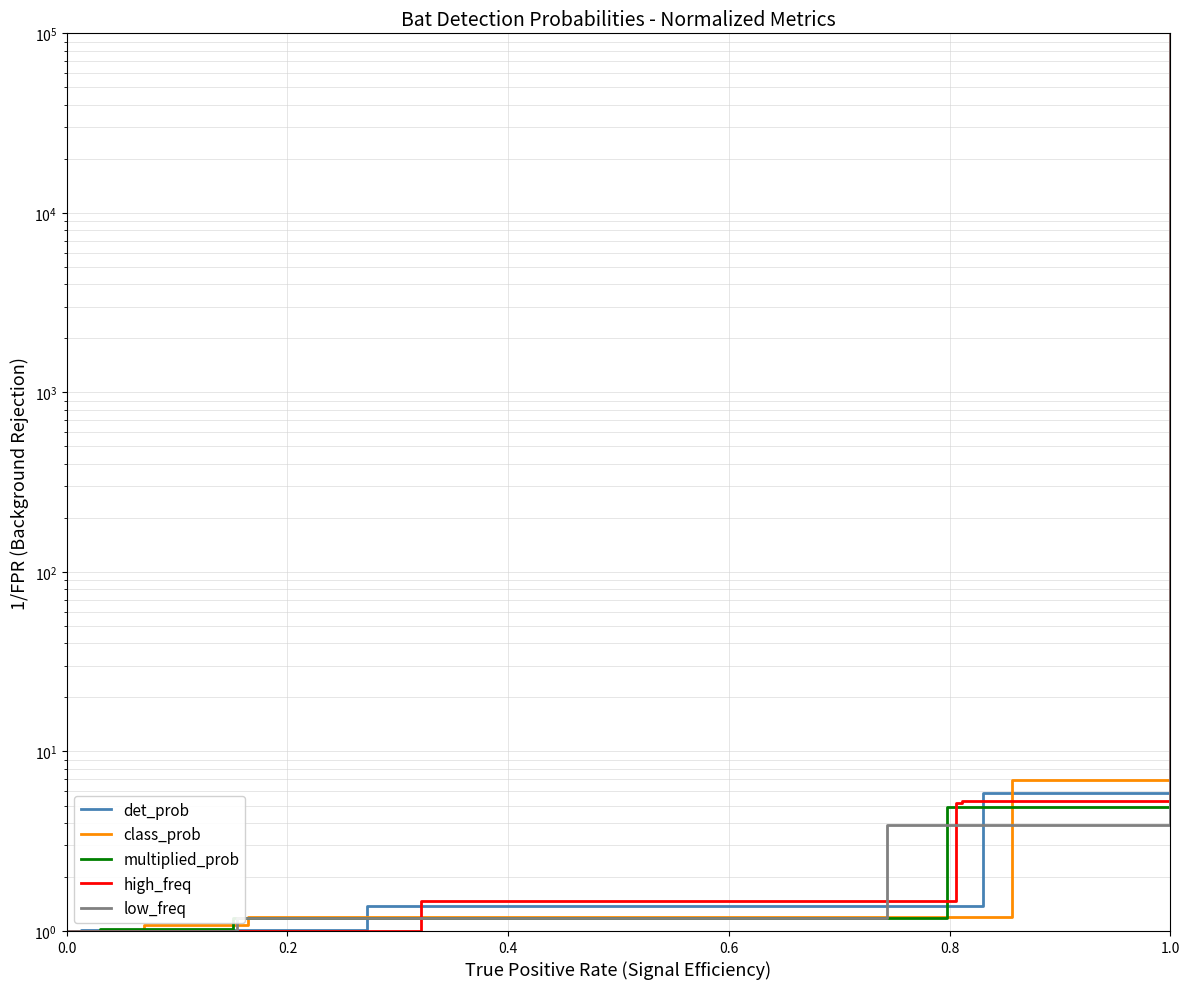

List the series in order of their overall mean, highest first.

high_freq, class_prob, det_prob, multiplied_prob, low_freq